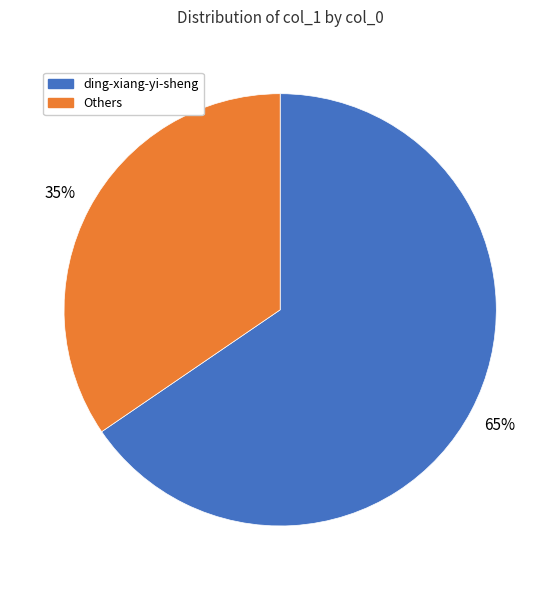

To the nearest percent, what portion does ding-xiang-yi-sheng represent?

65%